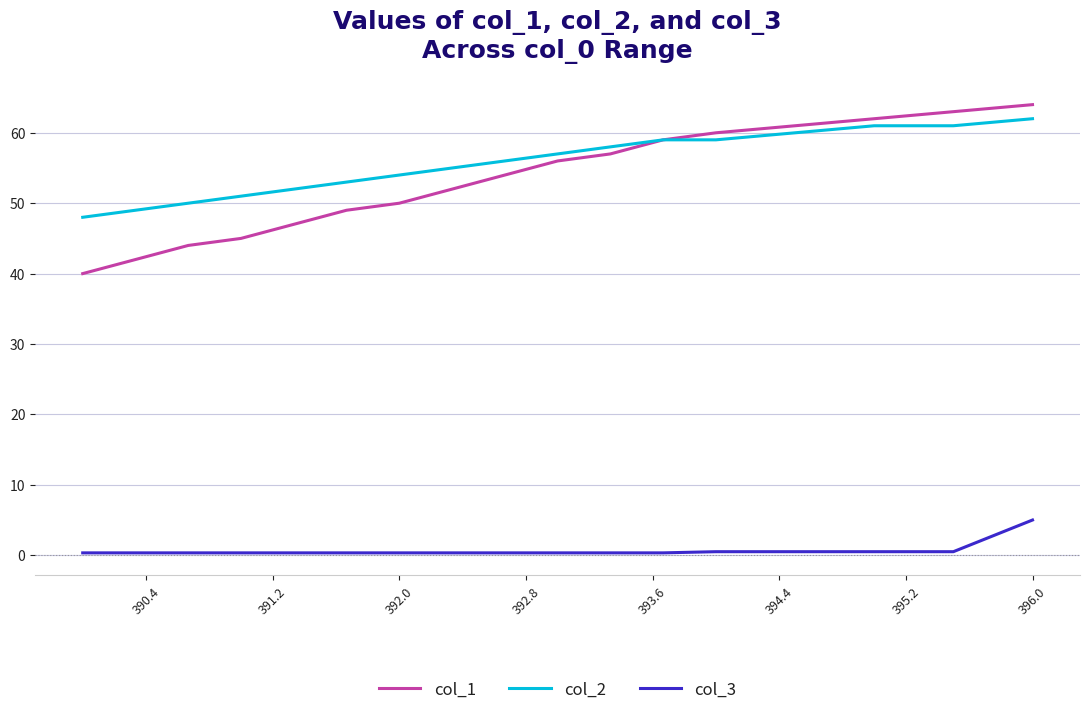

What is the minimum value for col_1?

40.0